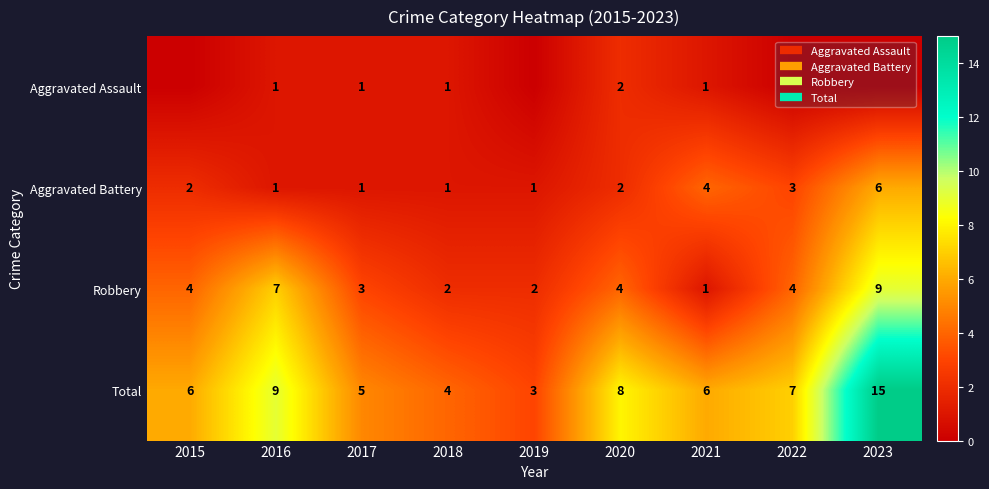

What is the difference between the maximum and minimum values in the Aggravated Battery series?

5